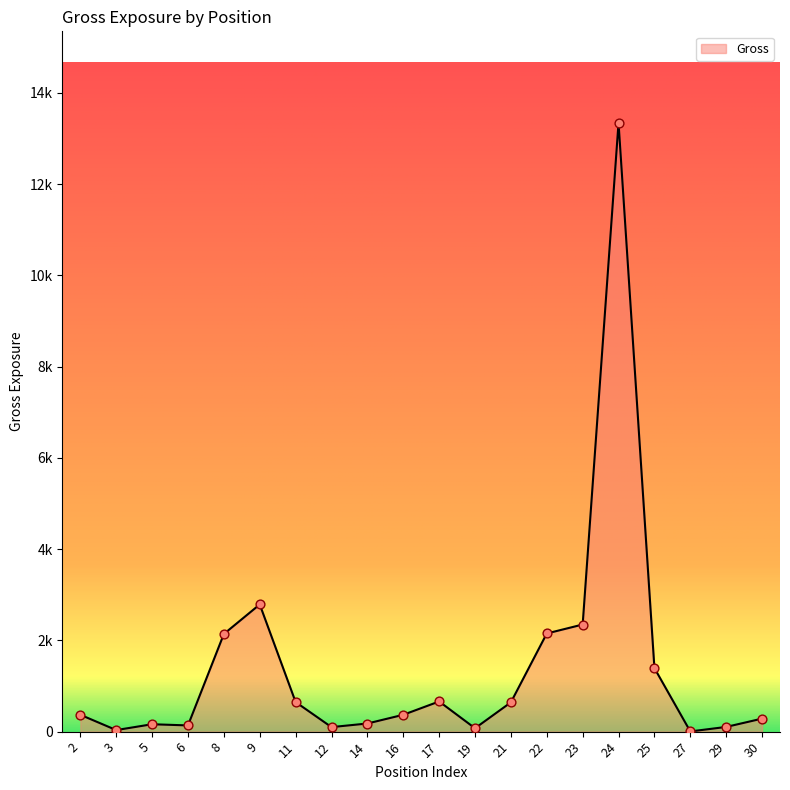

What is the change in value from 9 to 11?

-2139